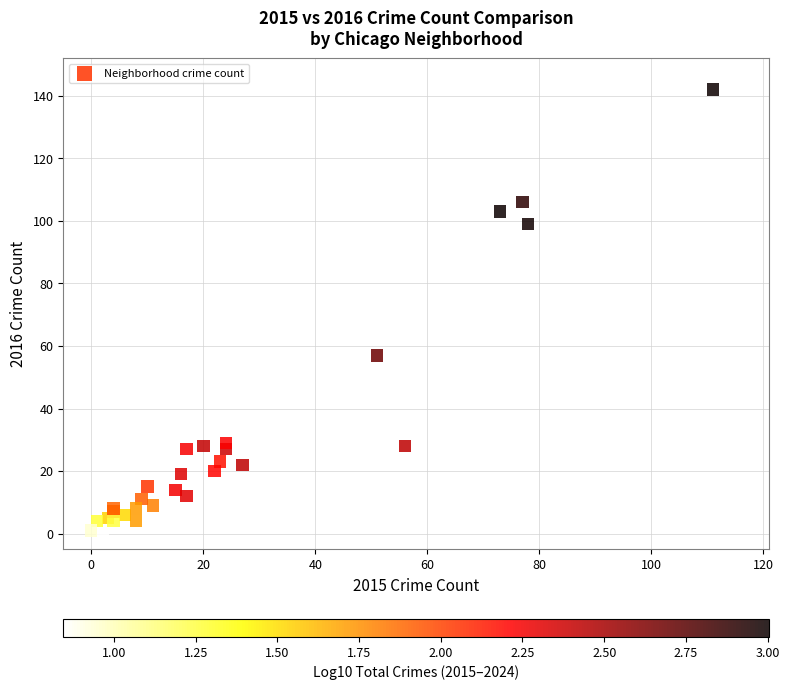

What Y value in the scatter plot is closest to 71?

57